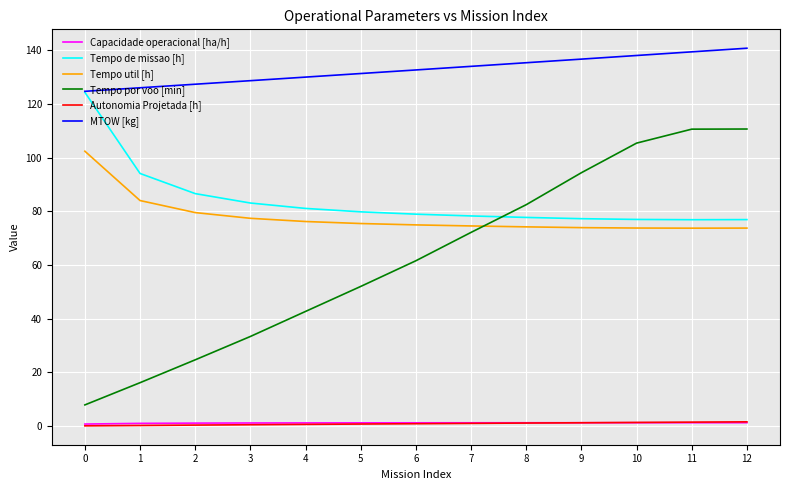

True or false: Autonomia Projetada [h] and Tempo por voo [min] intersect in this chart.

False